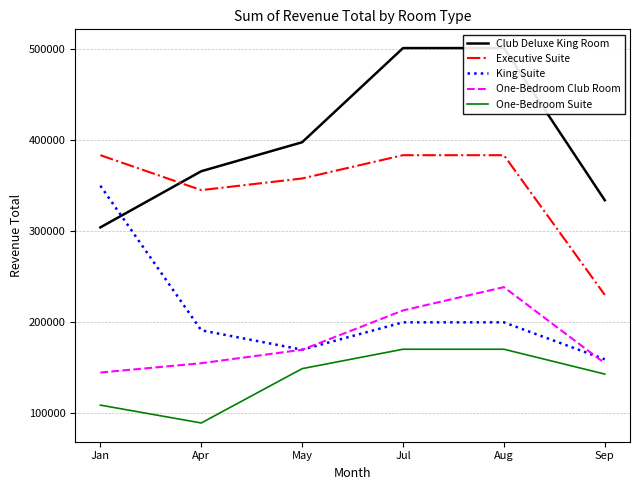

The value of King Suite at Jul is 199936. True or false?

True